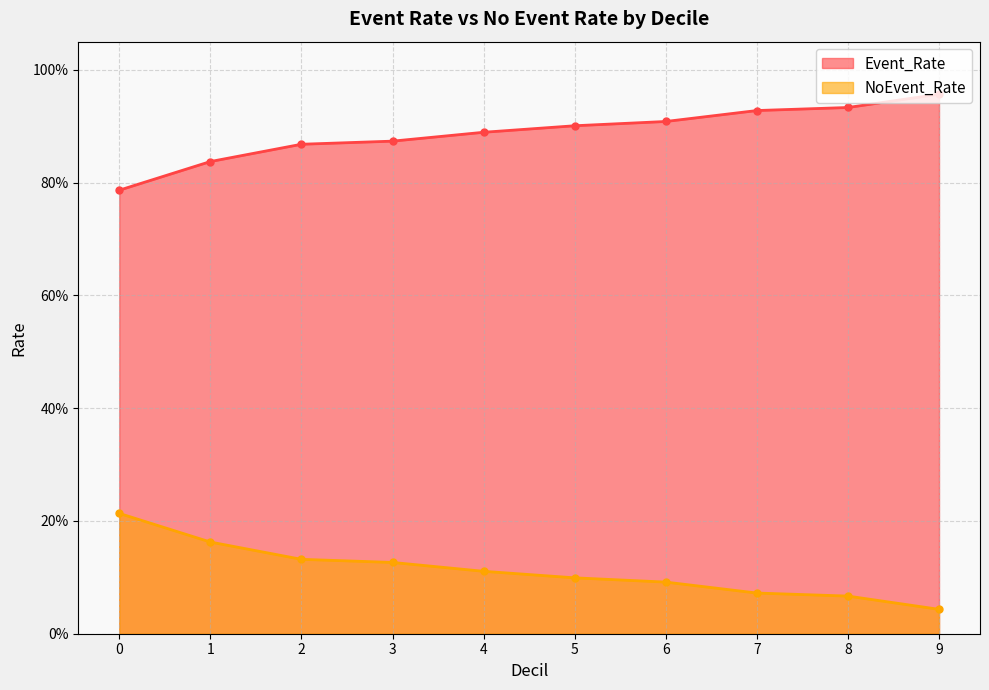

At which label is NoEvent_Rate closest to 0?

9